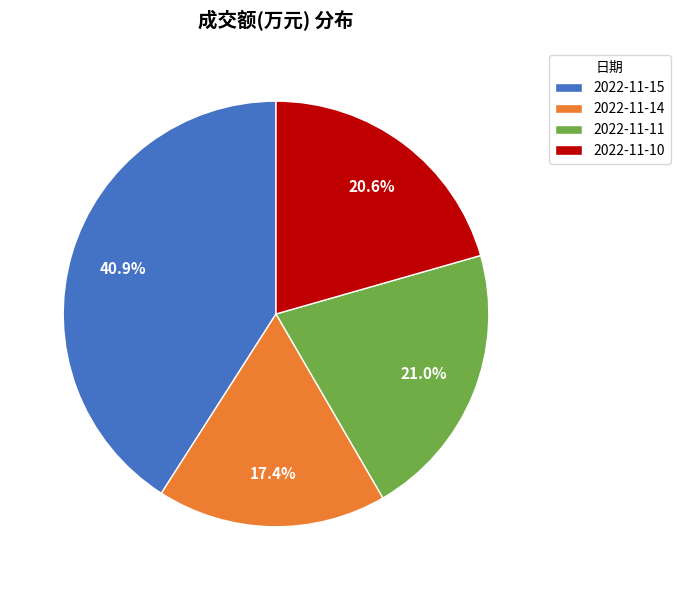

How many segments does this pie chart have?

4